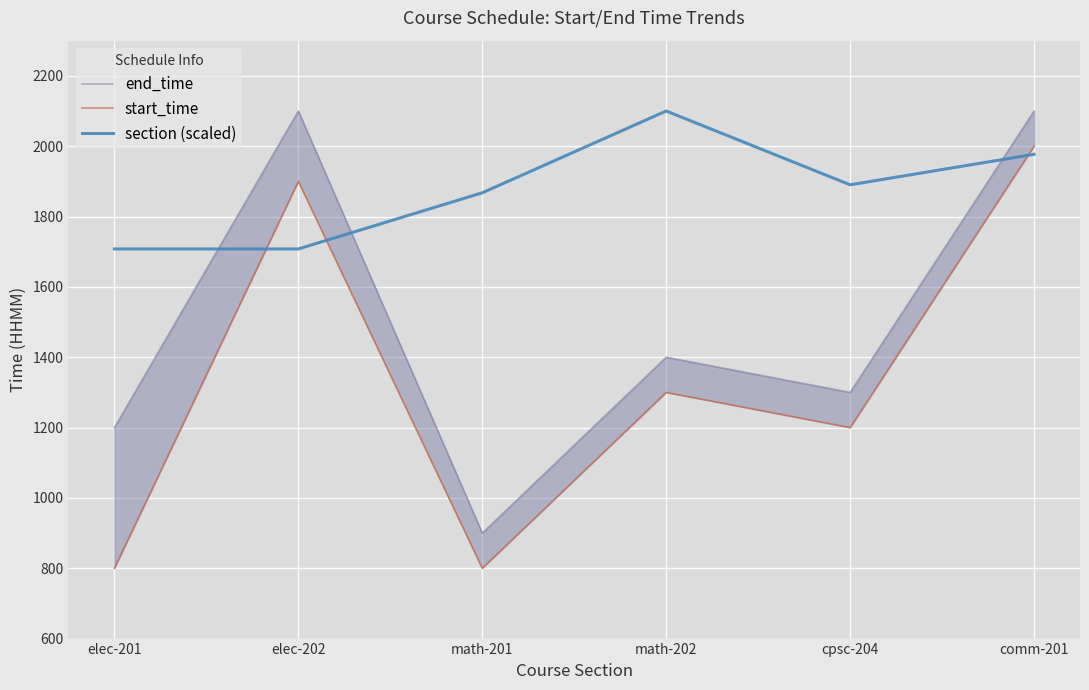

How many series are shown in this chart?

3